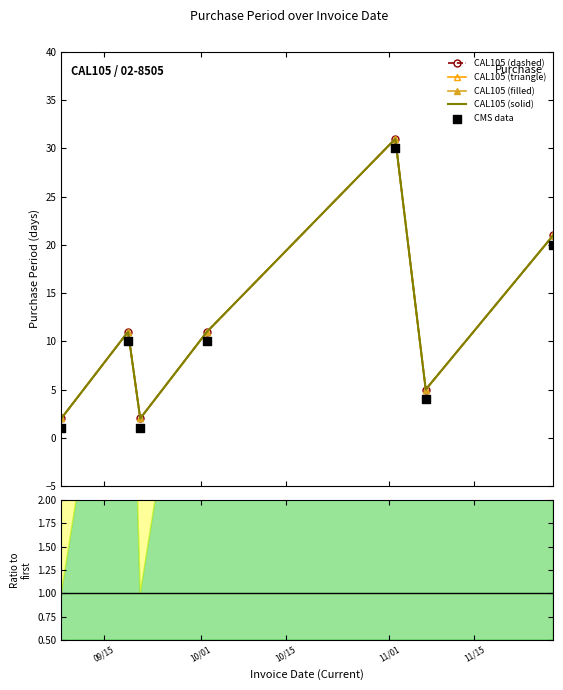

Which series has the widest spread of Y values?

CAL105 (dashed)